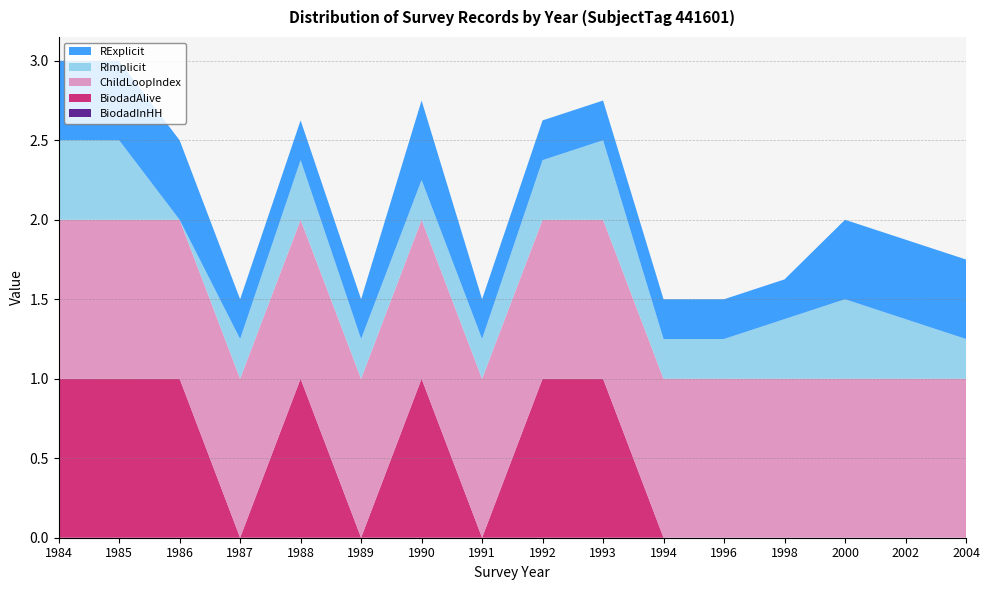

Reading left to right, what are all the values shown in this chart?

BiodadInHH: 0.0	0.0	0.0	0.0	0.0	0.0	0.0	0.0	0.0	0.0	0.0	0.0	0.0	0.0	0.0	0.0
BiodadAlive: 1.0	1.0	1.0	0.0	1.0	0.0	1.0	0.0	1.0	1.0	0.0	0.0	0.0	0.0	0.0	0.0
ChildLoopIndex: 1.0	1.0	1.0	1.0	1.0	1.0	1.0	1.0	1.0	1.0	1.0	1.0	1.0	1.0	1.0	1.0
RImplicit: 0.5	0.5	0.0	0.2	0.4	0.2	0.2	0.2	0.4	0.5	0.2	0.2	0.4	0.5	0.4	0.2
RExplicit: 0.5	0.5	0.5	0.2	0.2	0.2	0.5	0.2	0.2	0.2	0.2	0.2	0.2	0.5	0.5	0.5